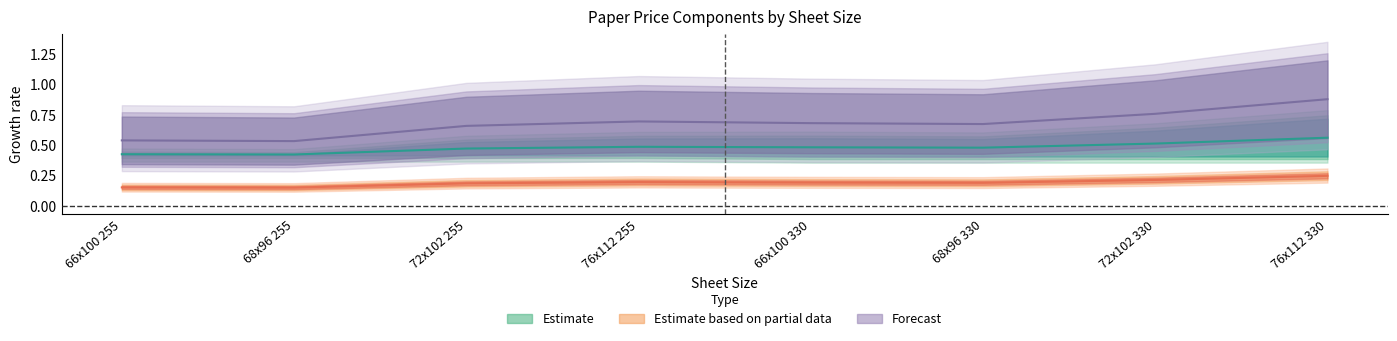

The value of Precio RS en US at 72x102 330 is 0.8. True or false?

True